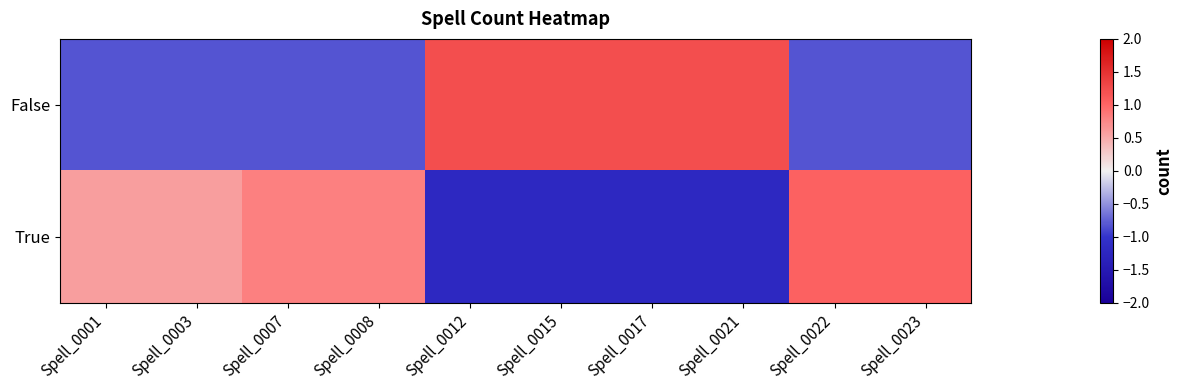

Which has a higher value, Spell_0015 or Spell_0007?

Spell_0015